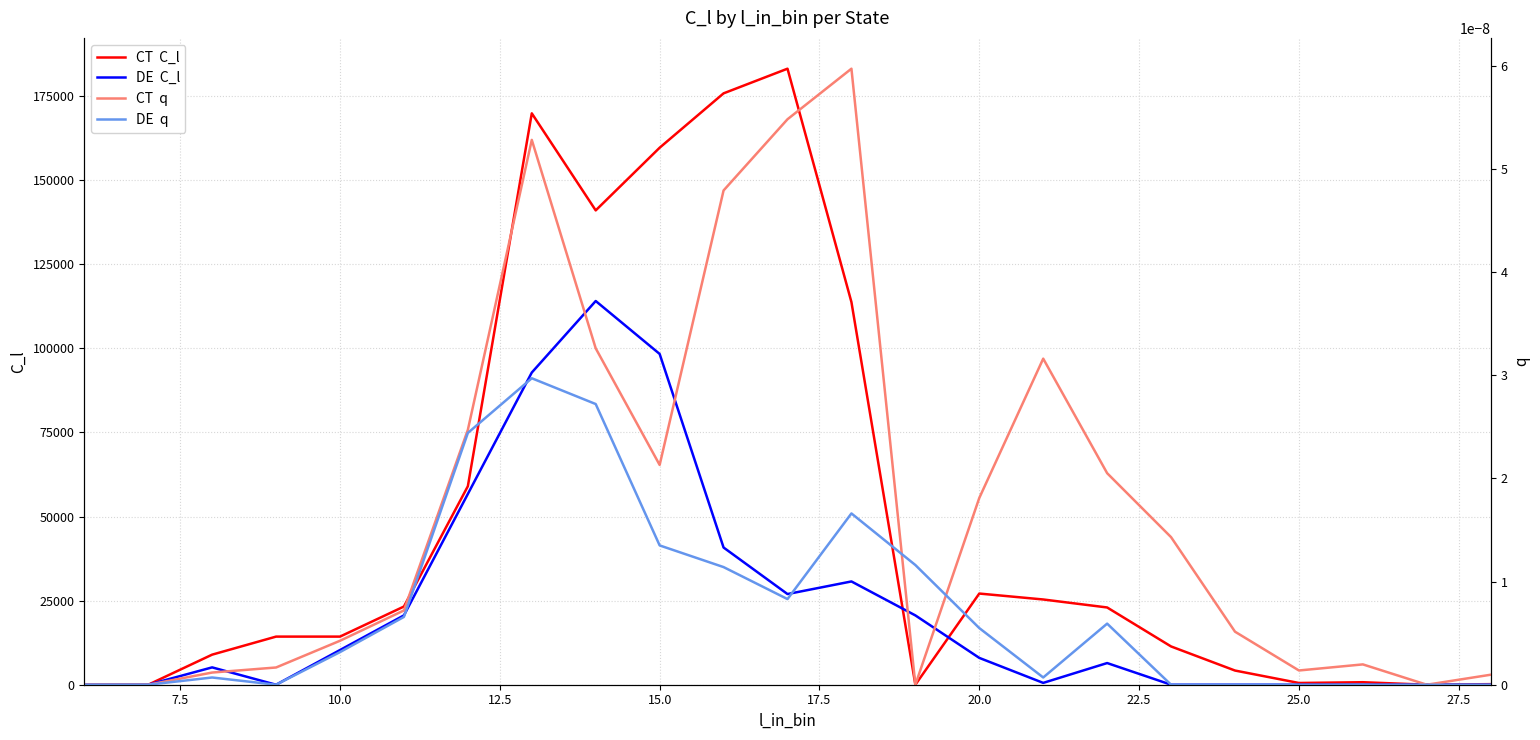

How many data points does each series have?

23